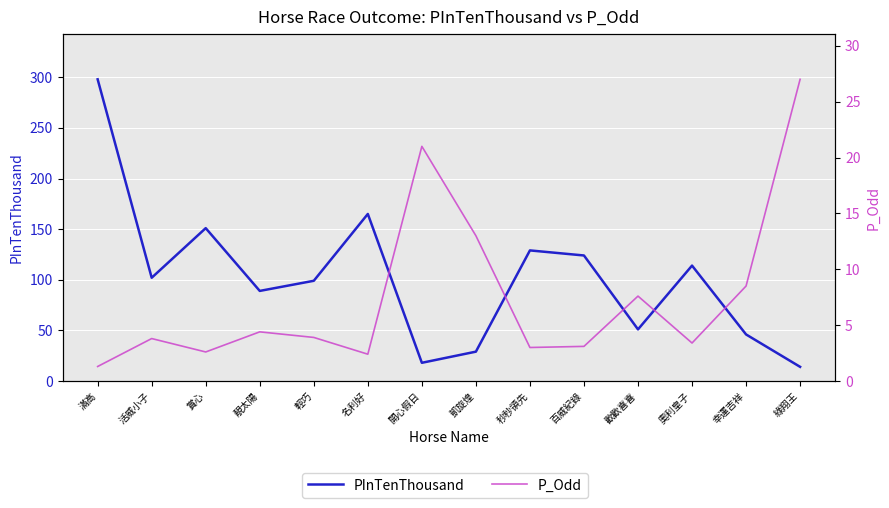

How many lines are shown in the chart?

2